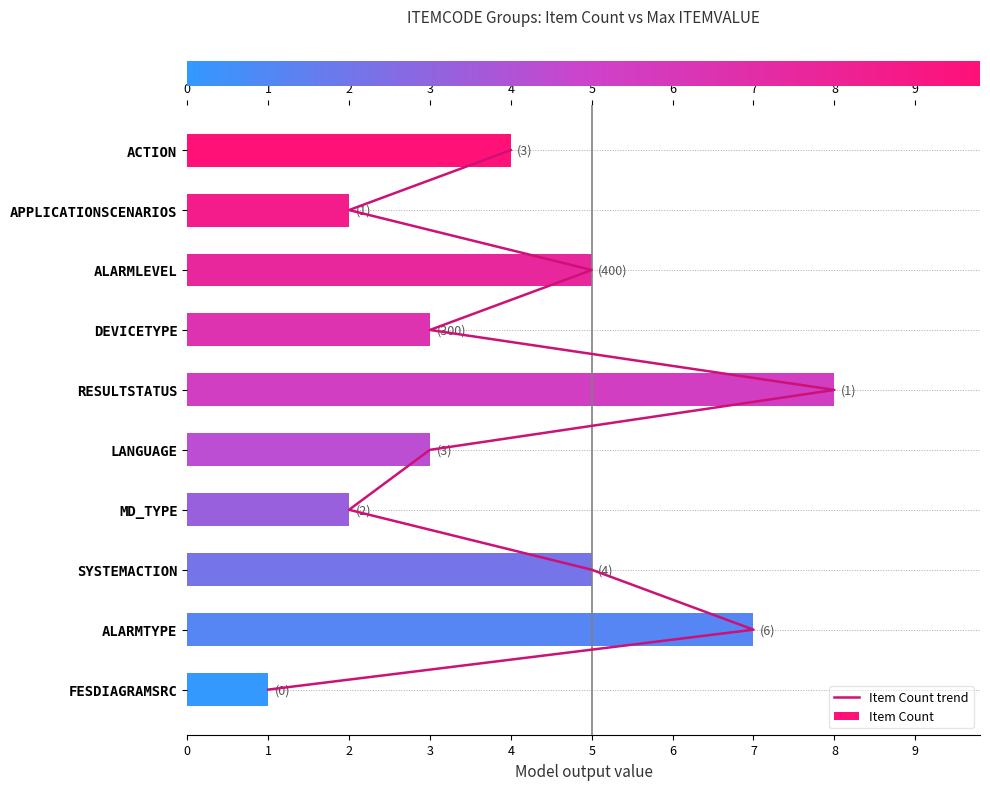

What are all the series names shown in the legend?

Item Count trend, Item Count